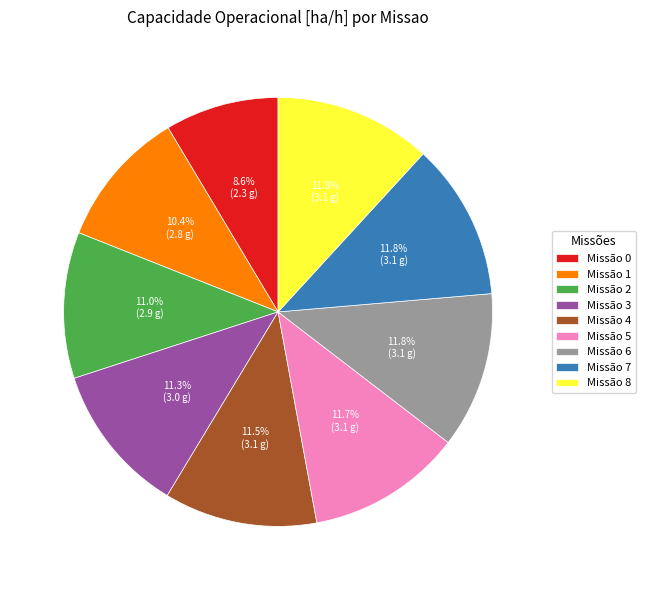

To the nearest percent, what is the difference between the largest and smallest slice percentages?

3%